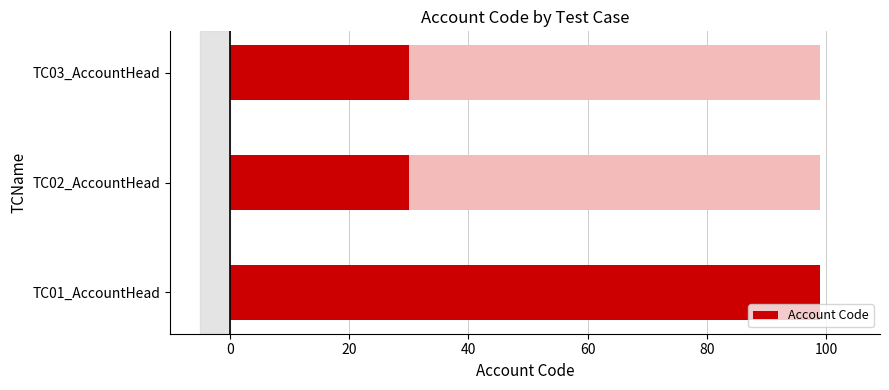

True or false: the data shows 63 at TC01_AccountHead.

False